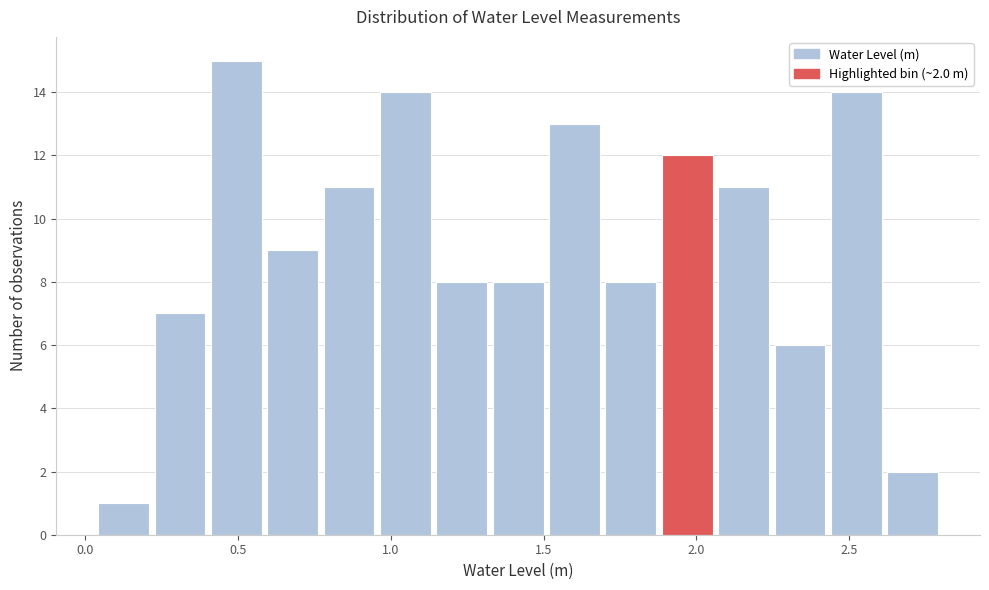

Around what value on the x-axis is the tallest bar? Give the approximate position of its centre, as read against the axis.

0.50